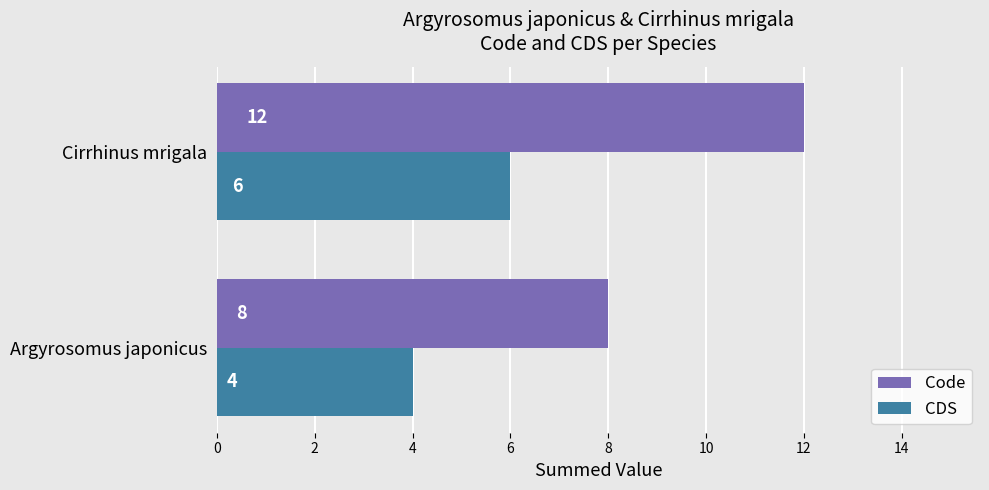

Is it true that CDS equals 1 at Argyrosomus japonicus?

False